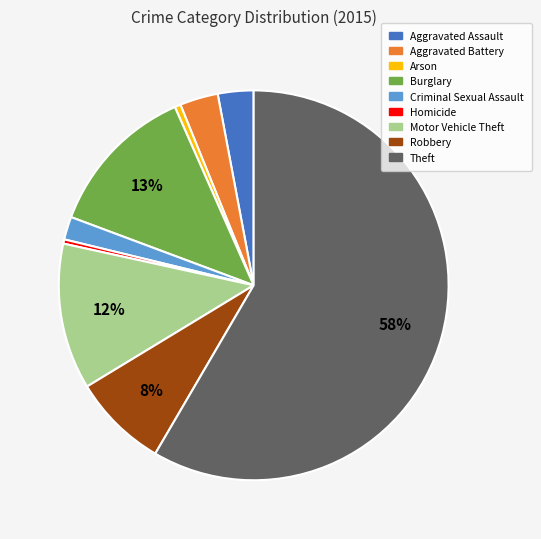

To the nearest percent, what portion does Aggravated Battery represent?

3%